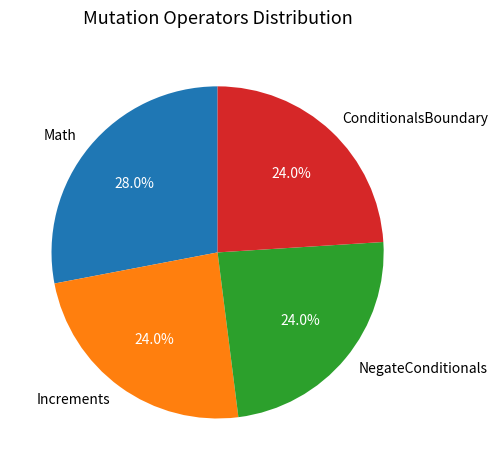

Combined, do Math and ConditionalsBoundary account for over 50%?

Yes